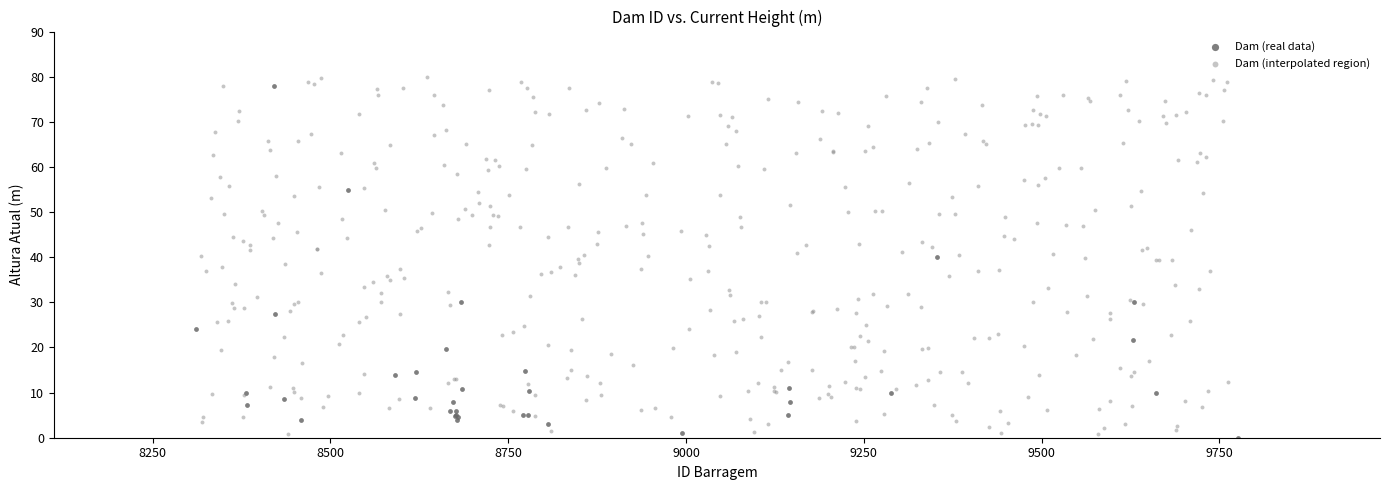

Which series has the largest Y range (max minus min)?

Dam (interpolated region)